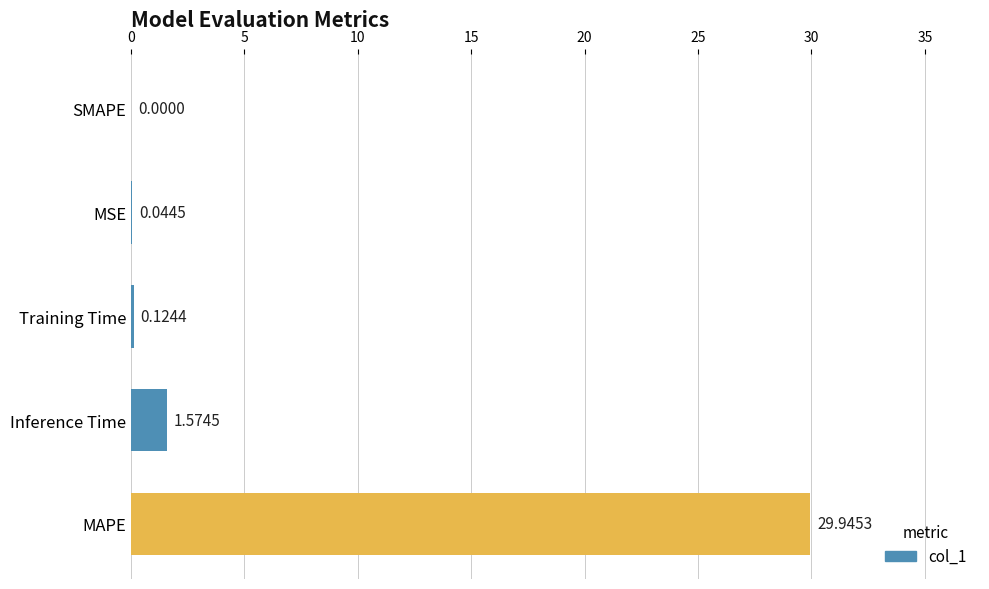

What is the sum of the values at MAPE and MSE?

30.0